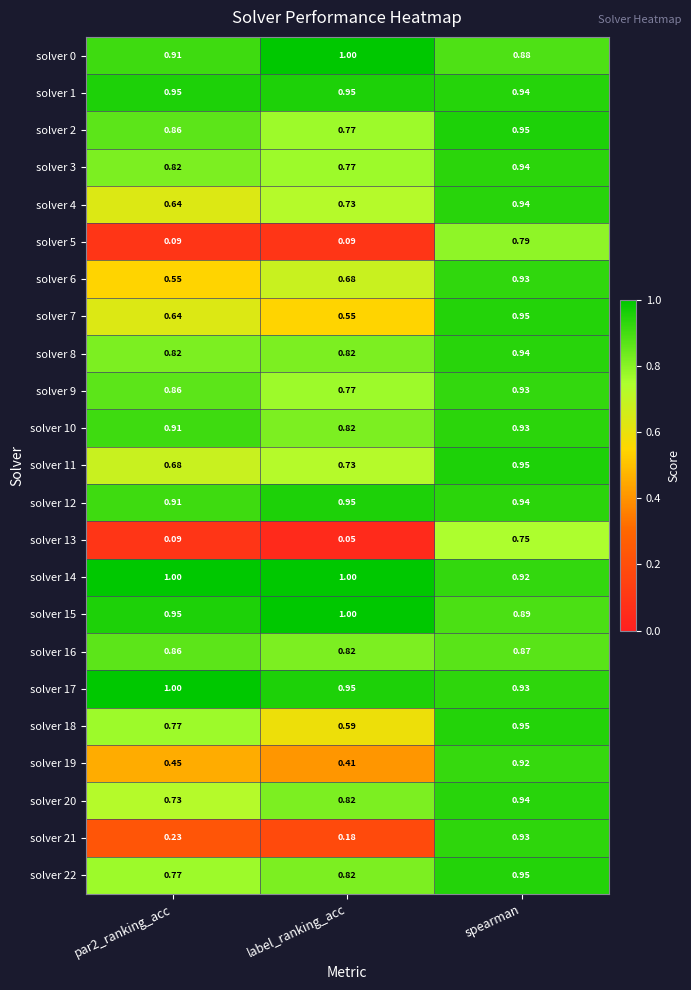

Is the value of solver 18 at spearman greater than the value of solver 16 at par2_ranking_acc?

Yes